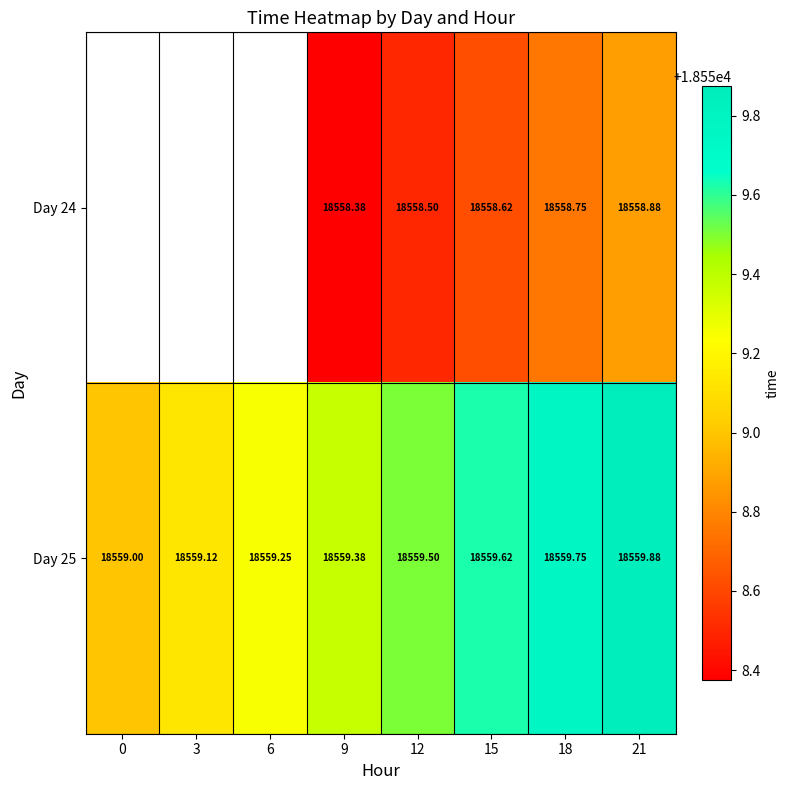

What is the spread (max minus min) of values at 18?

1.0